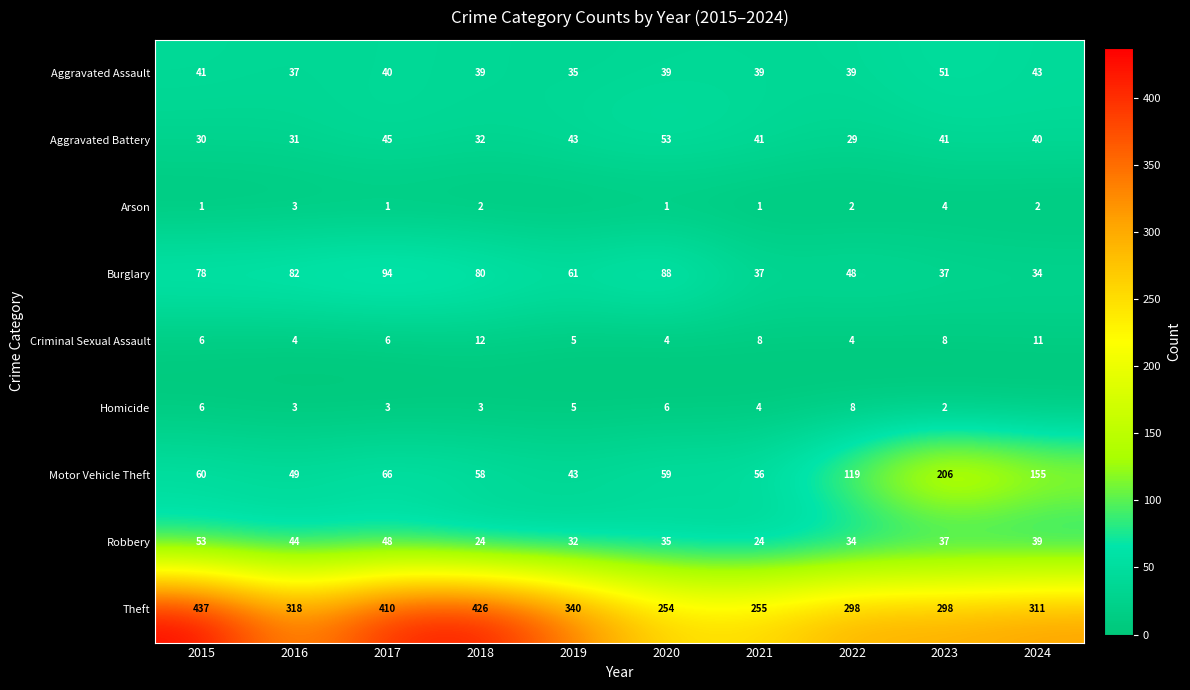

At which category is the sum across all series the highest?

2017